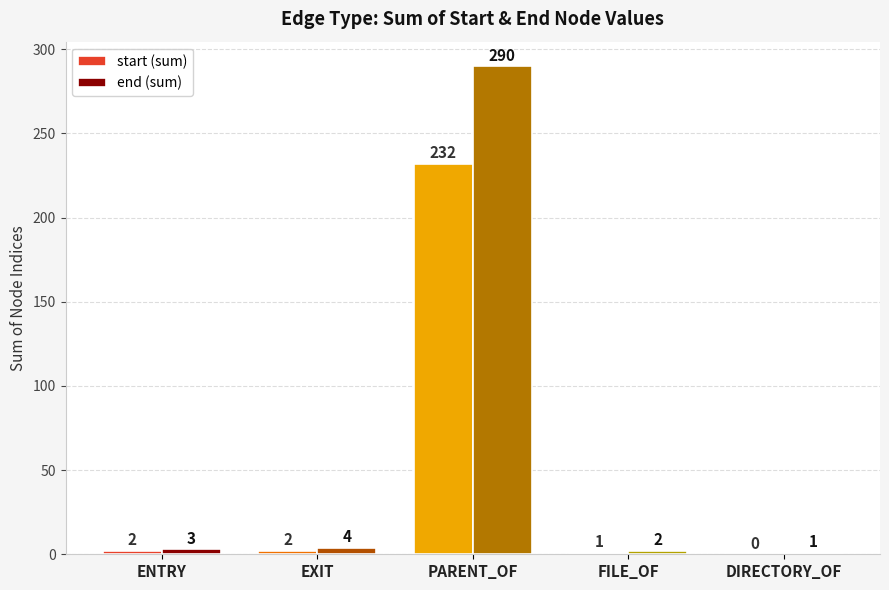

Is it true that end (sum) equals 3 at ENTRY?

True